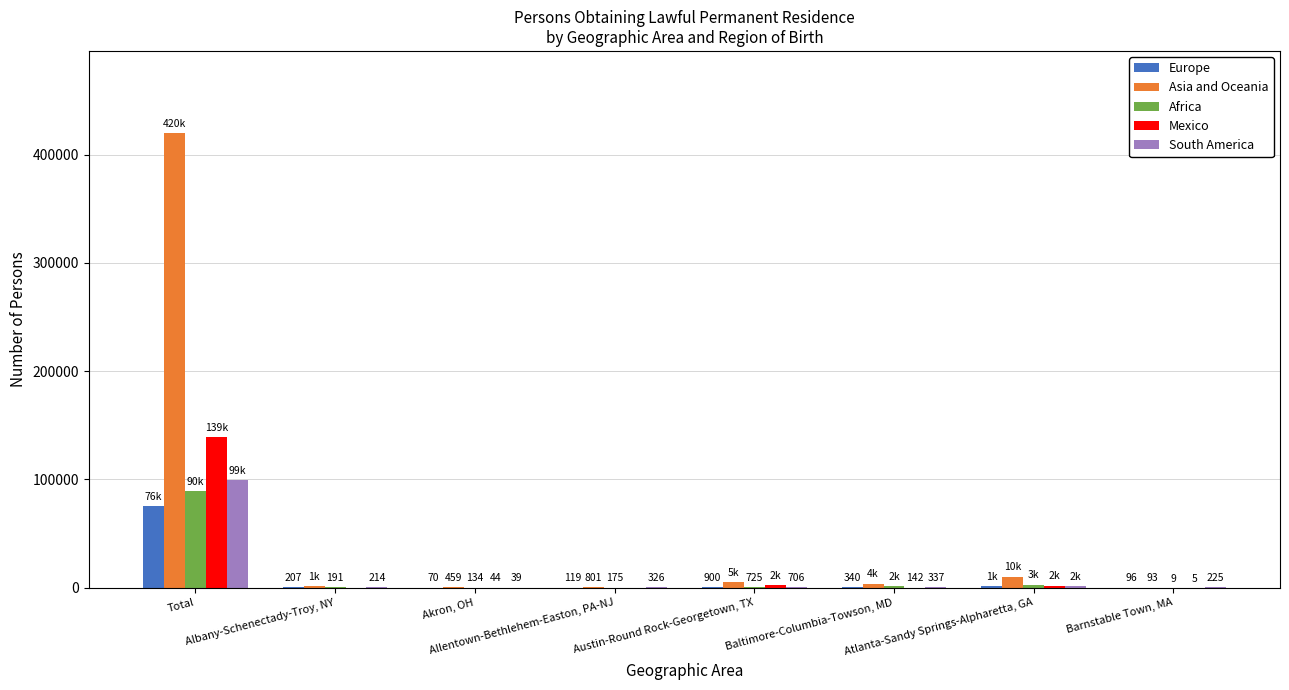

What is the spread (max minus min) of values at Atlanta-Sandy Springs-Alpharetta, GA?

9071